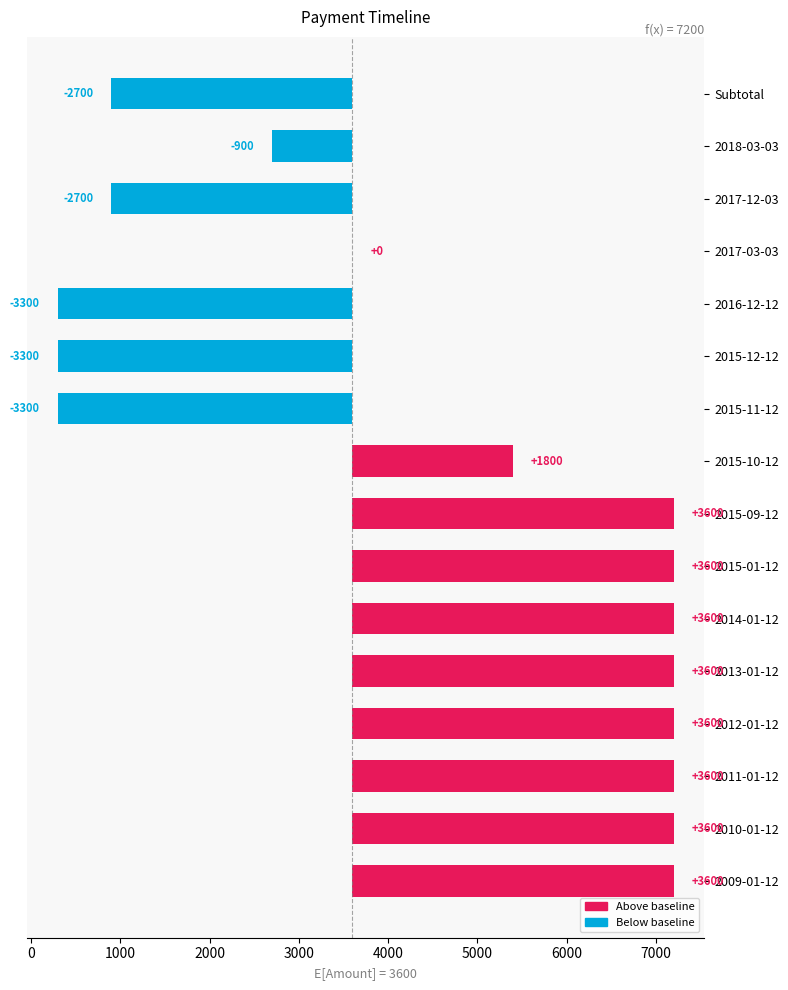

Are the bars grouped side by side (vs. stacked)?

No